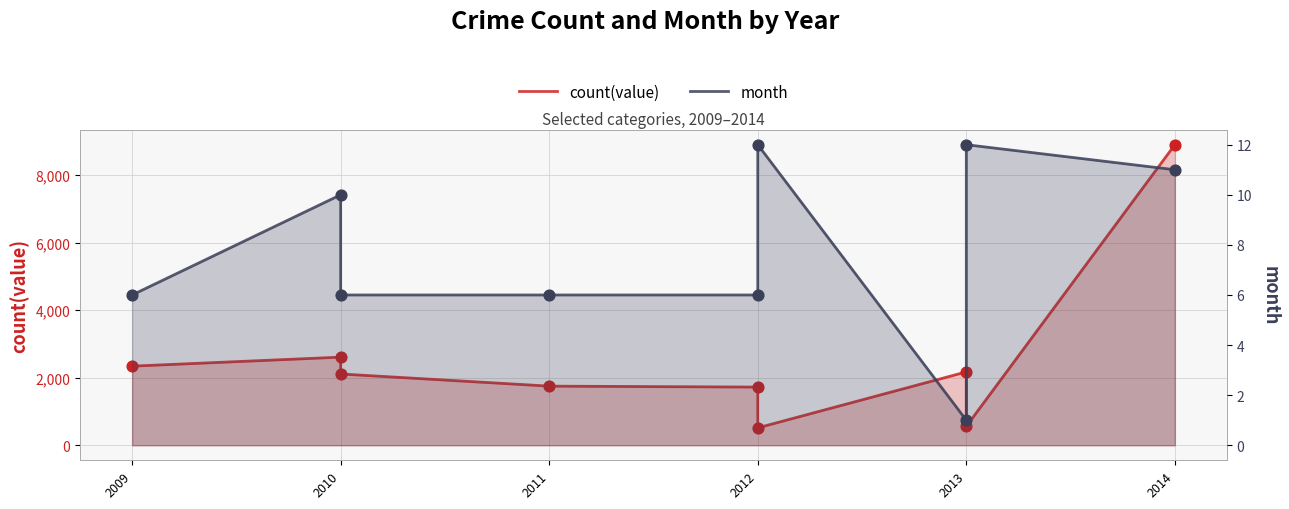

At how many categories does at least one series exceed 8760?

1